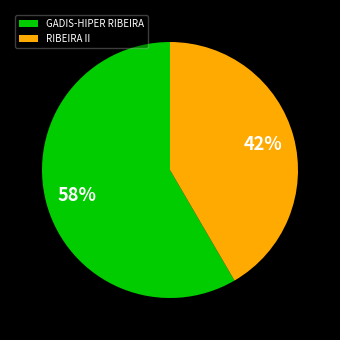

Count the number of slices in the pie.

2